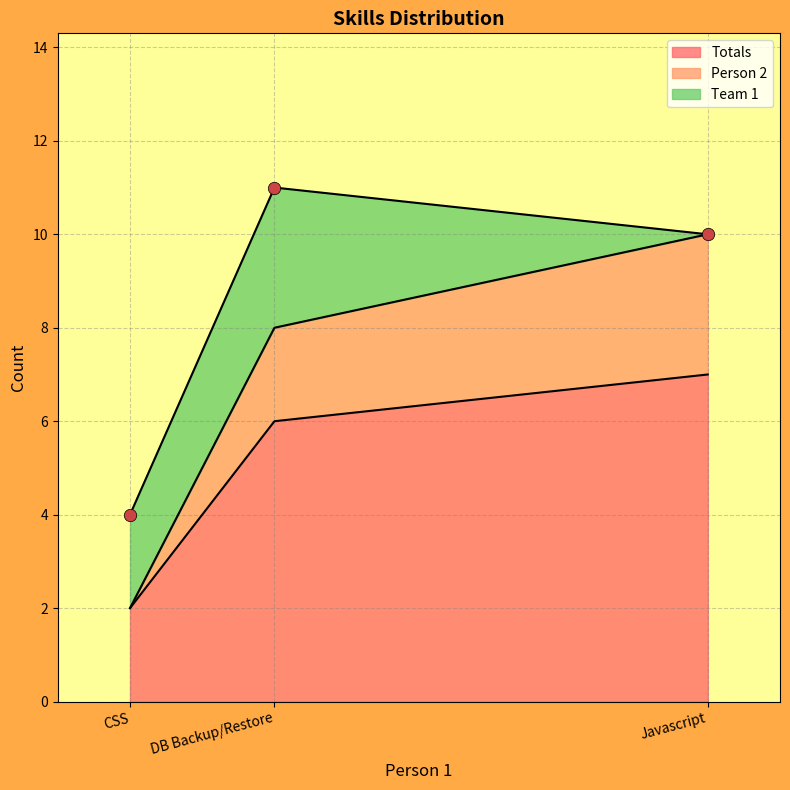

Is the value of Team 1 at DB Backup/Restore greater than the value of Person 2 at CSS?

Yes